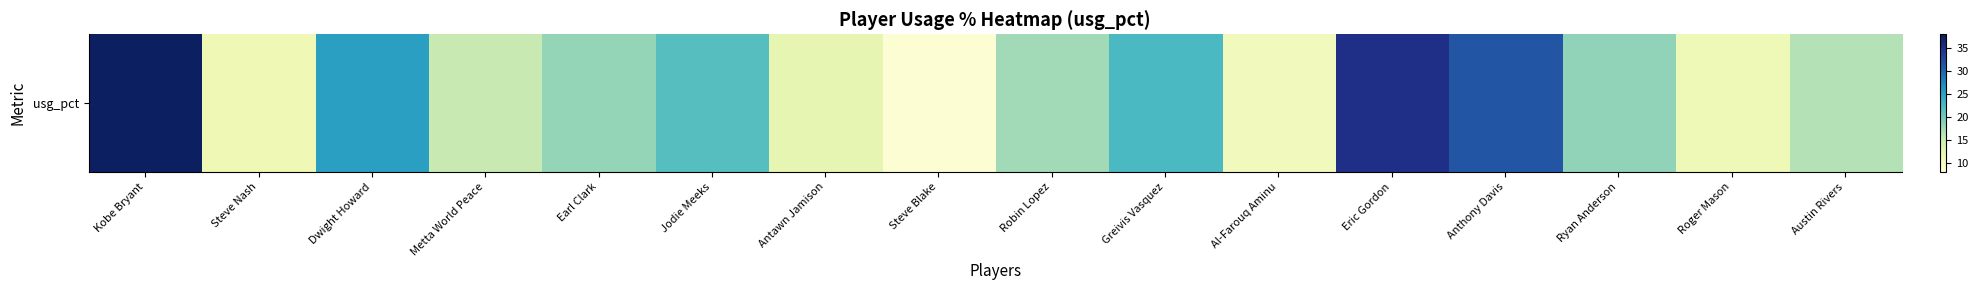

What is the change in value from Earl Clark to Greivis Vasquez?

+4.2